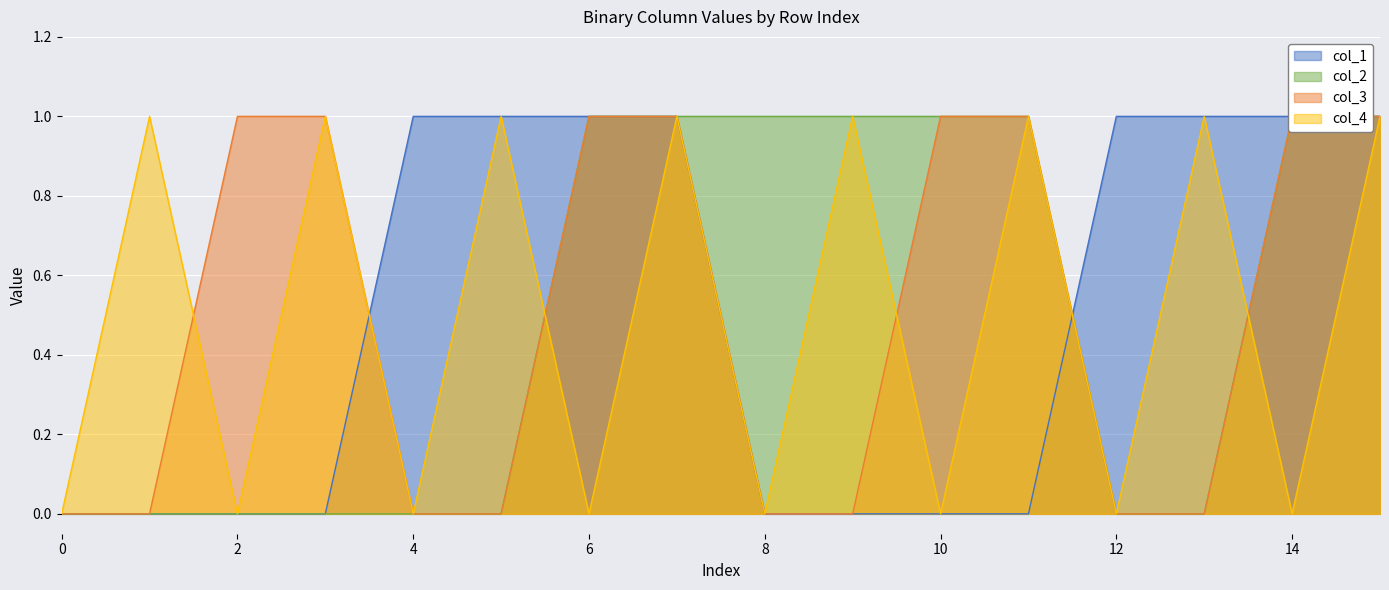

Rank the series at 7 from lowest to highest value.

col_1, col_2, col_3, col_4